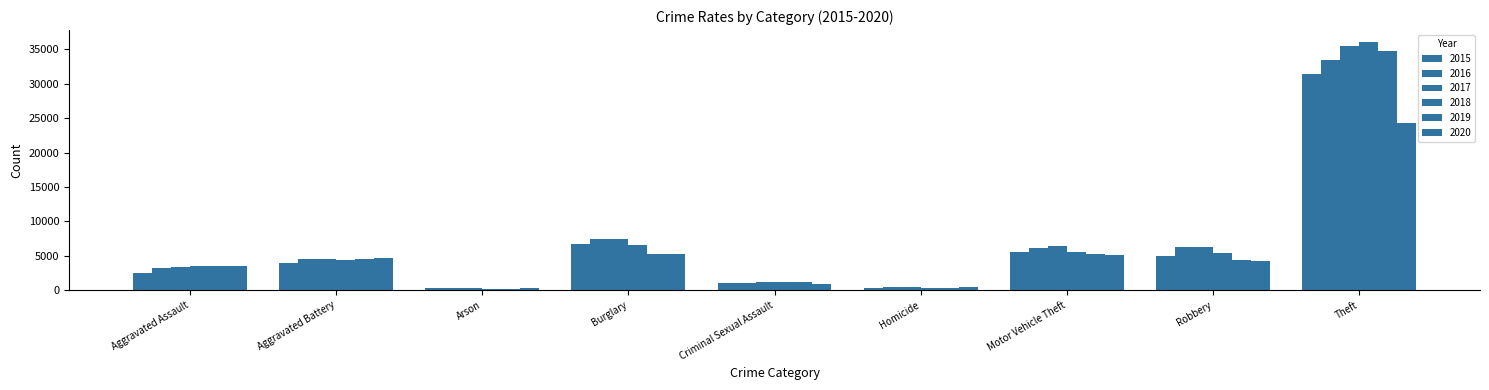

Rank the series by their maximum value, from highest to lowest.

2018, 2017, 2019, 2016, 2015, 2020